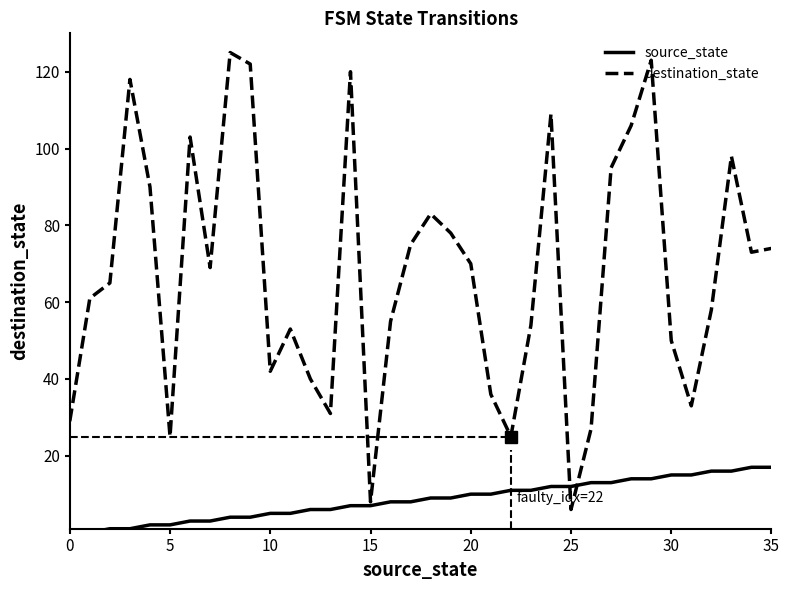

Which series has the widest spread of values?

destination_state